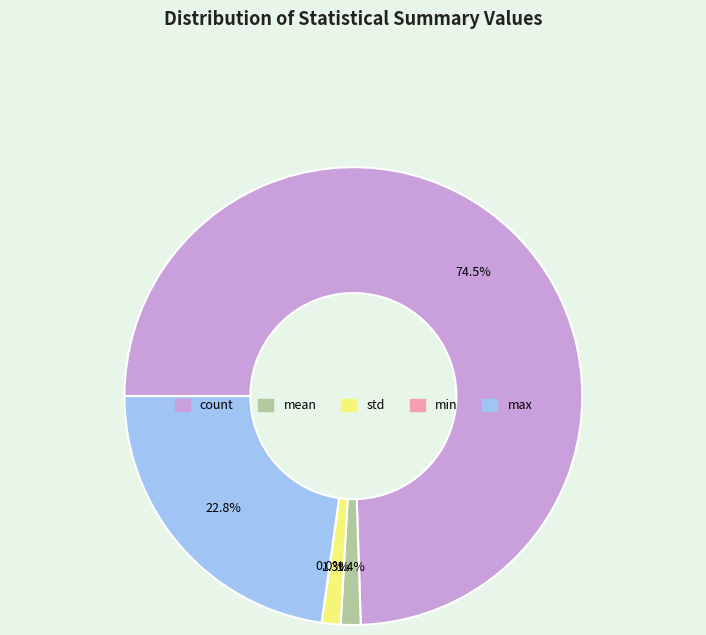

Which slice is the largest?

count